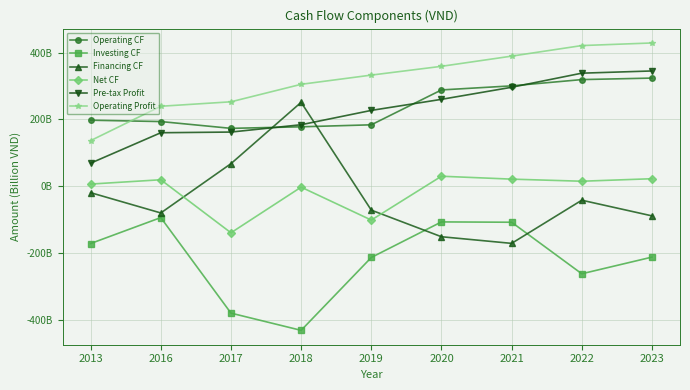

Which category has the lowest value in the Operating Profit series?

2013